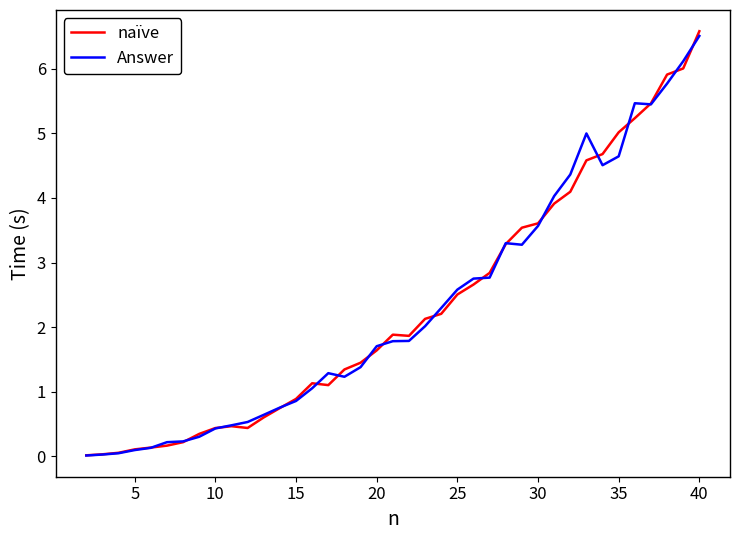

What is the greatest value displayed?

6.6